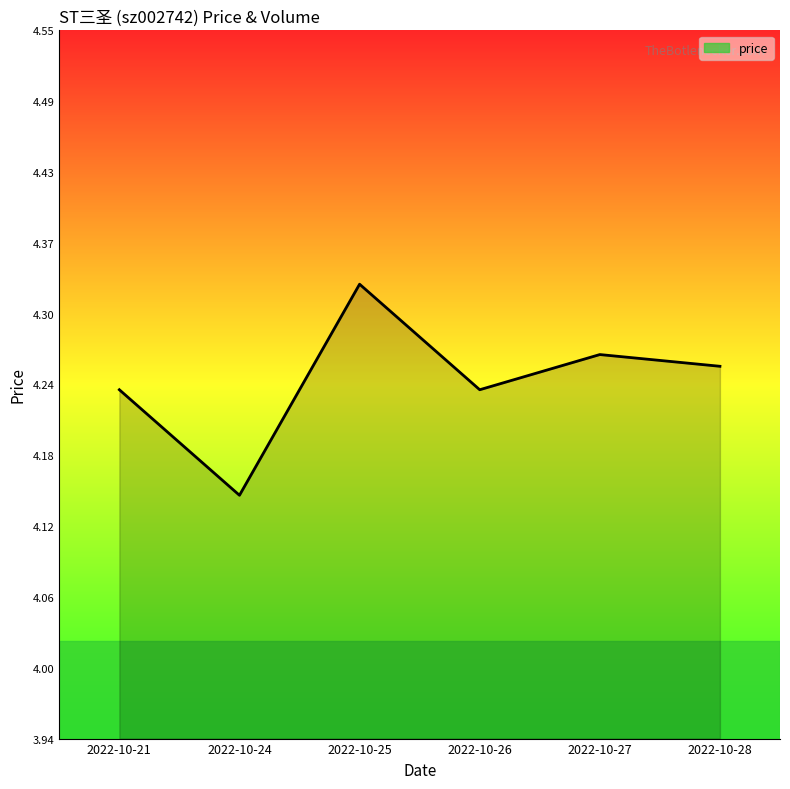

Reading left to right, list all the values displayed in this chart.

4.2	4.2	4.3	4.2	4.3	4.3